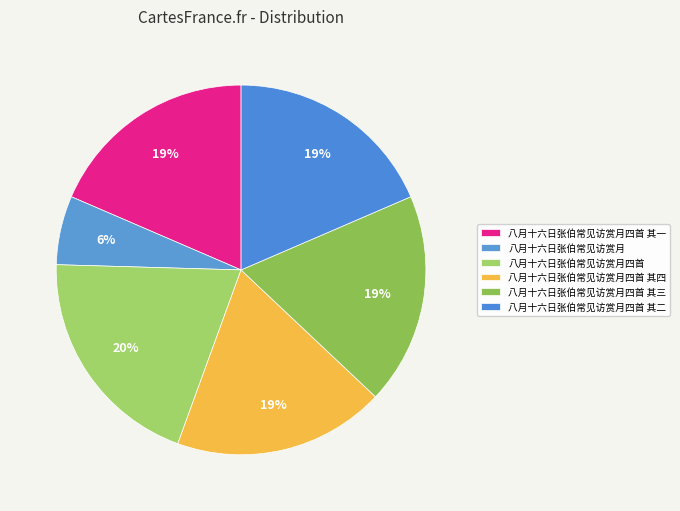

Count the number of slices in the pie.

6